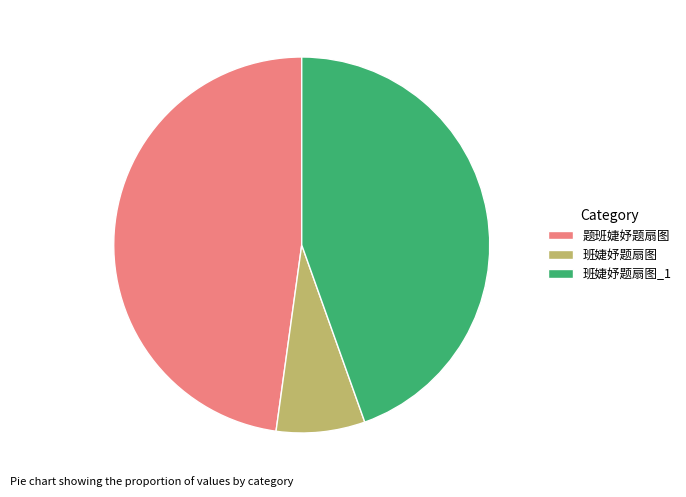

Combined, do 题班婕妤题扇图 and 班婕妤题扇图 account for over 50%?

Yes